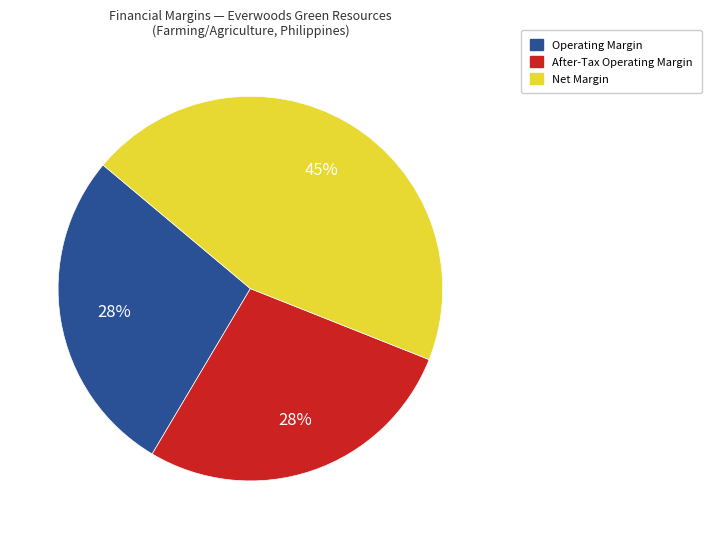

To the nearest percent, what is the combined percentage of After-Tax Operating Margin and Operating Margin?

55%